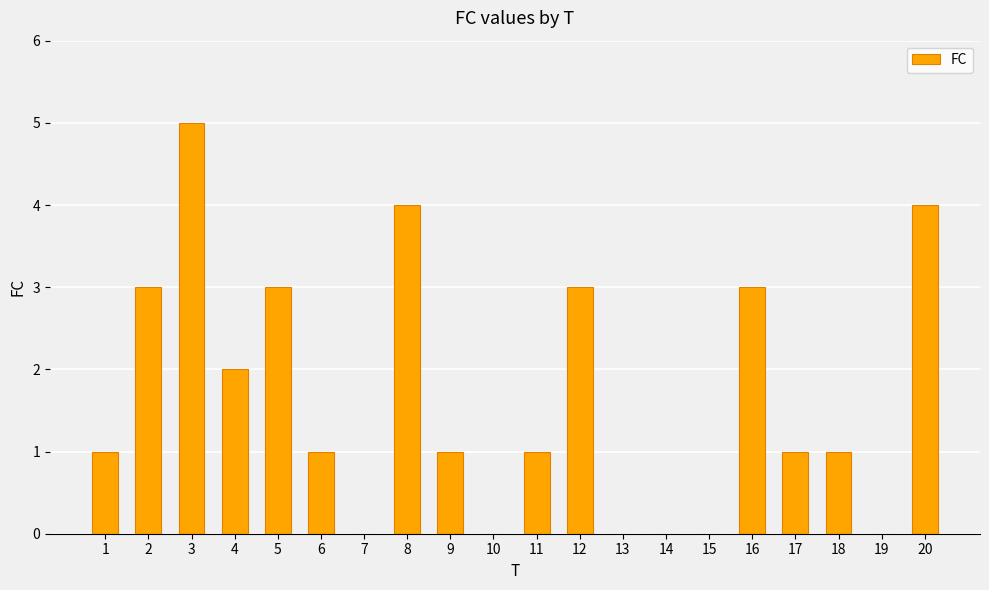

Does the chart contain stacked bars?

No